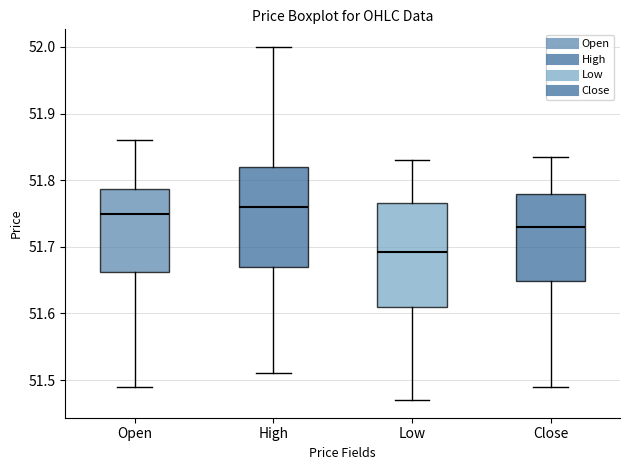

Reading left to right, read every box against the y-axis: the position of its median line, the range the box covers, and the ends of its whiskers. The values are not printed on the chart, so give them approximately, as read against the axis.

Open: median 51.75, box 51.66 to 51.79, whiskers 51.49 to 51.86
High: median 51.76, box 51.67 to 51.82, whiskers 51.51 to 52.00
Low: median 51.69, box 51.61 to 51.77, whiskers 51.47 to 51.83
Close: median 51.73, box 51.65 to 51.78, whiskers 51.49 to 51.84